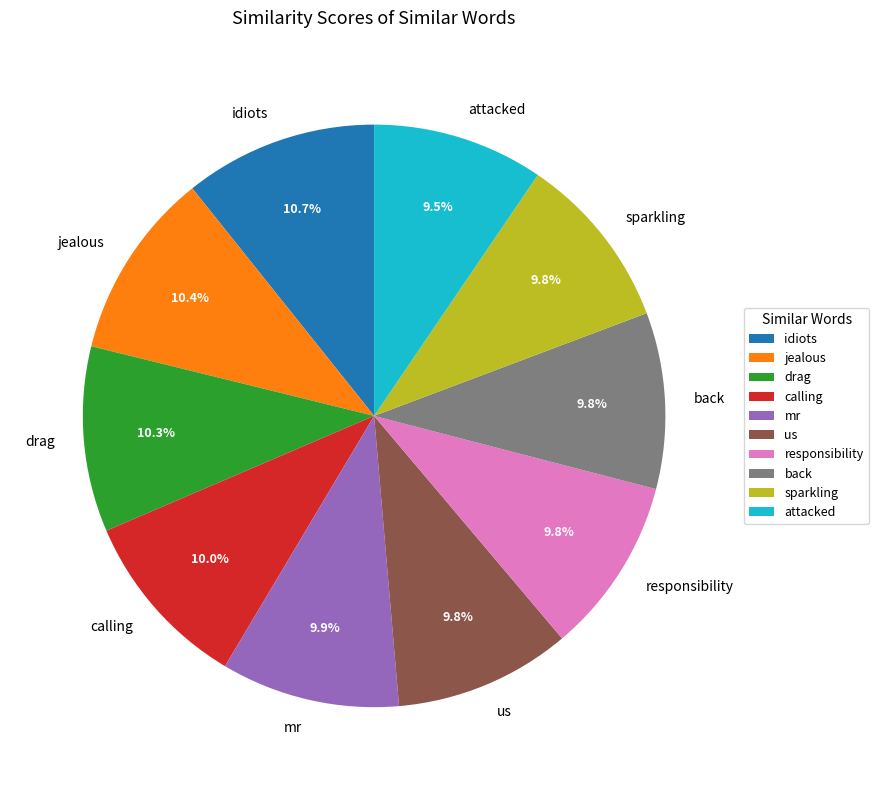

Does calling represent more than half of the total?

No